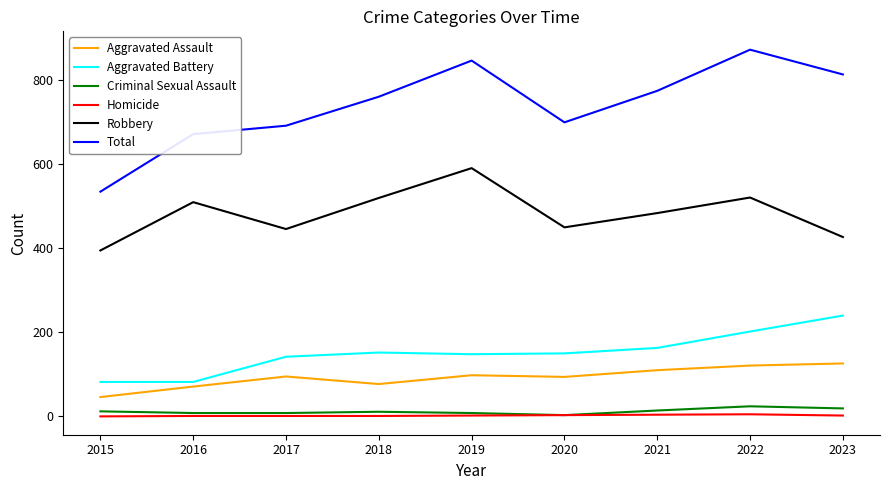

Which series has the widest spread of values?

Total